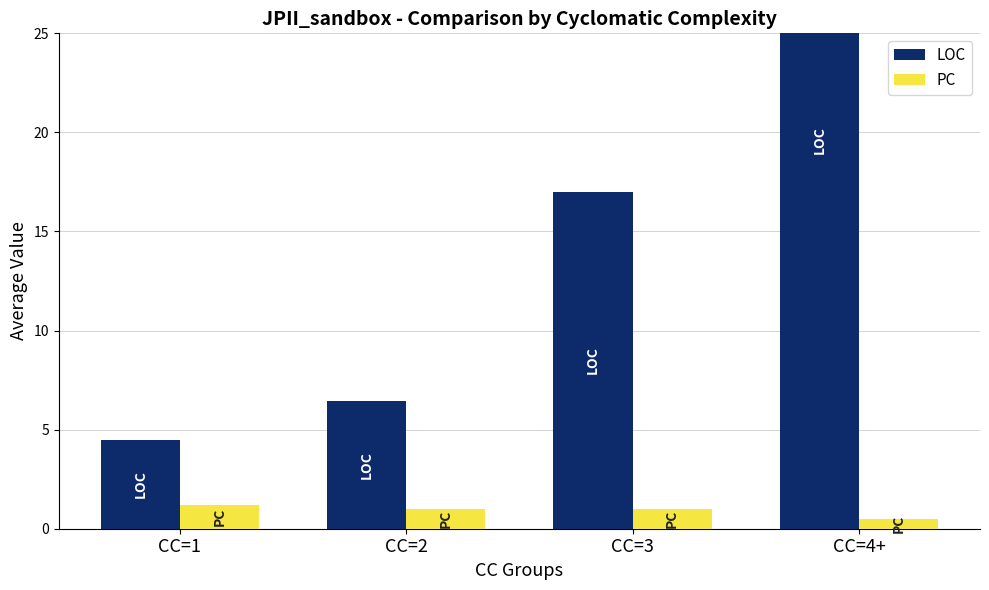

List the labels in order of LOC value, largest first.

CC=4+, CC=3, CC=2, CC=1